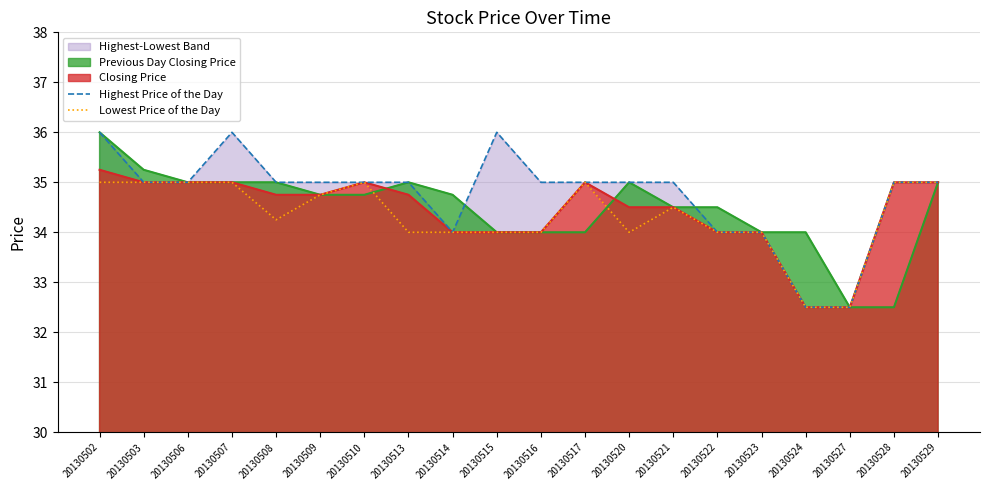

Rank the categories by Lowest Price of the Day value from highest to lowest.

20130502, 20130503, 20130506, 20130507, 20130510, 20130517, 20130528, 20130529, 20130509, 20130521, 20130508, 20130513, 20130514, 20130515, 20130516, 20130520, 20130522, 20130523, 20130524, 20130527